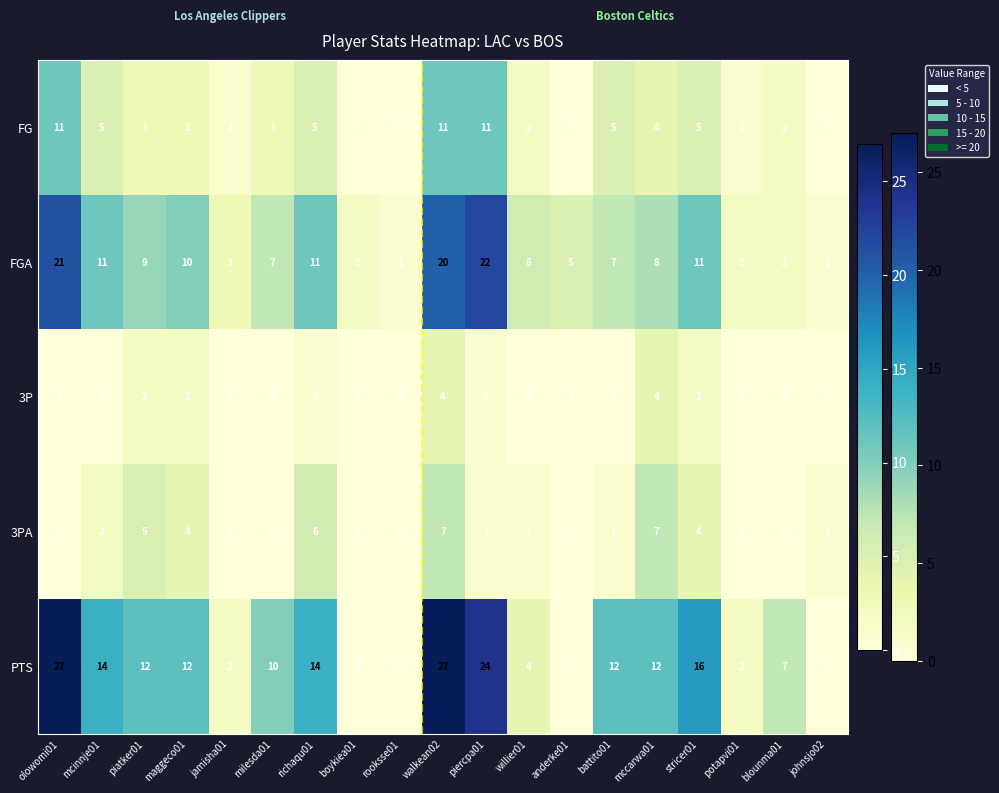

The PTS series shows 0 at anderke01. True or false?

True